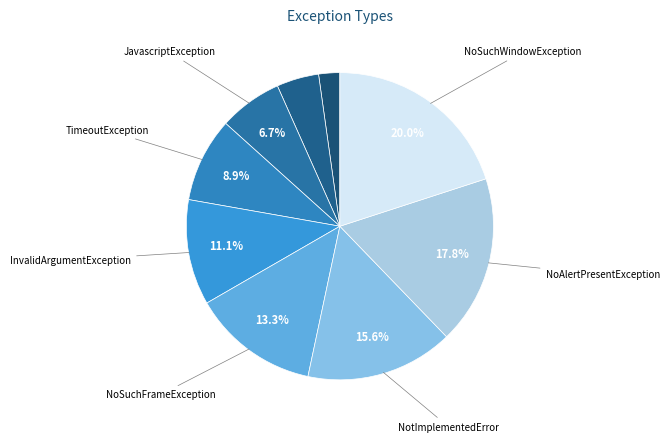

To the nearest percent, what is the difference between the largest and smallest slice percentages?

18%